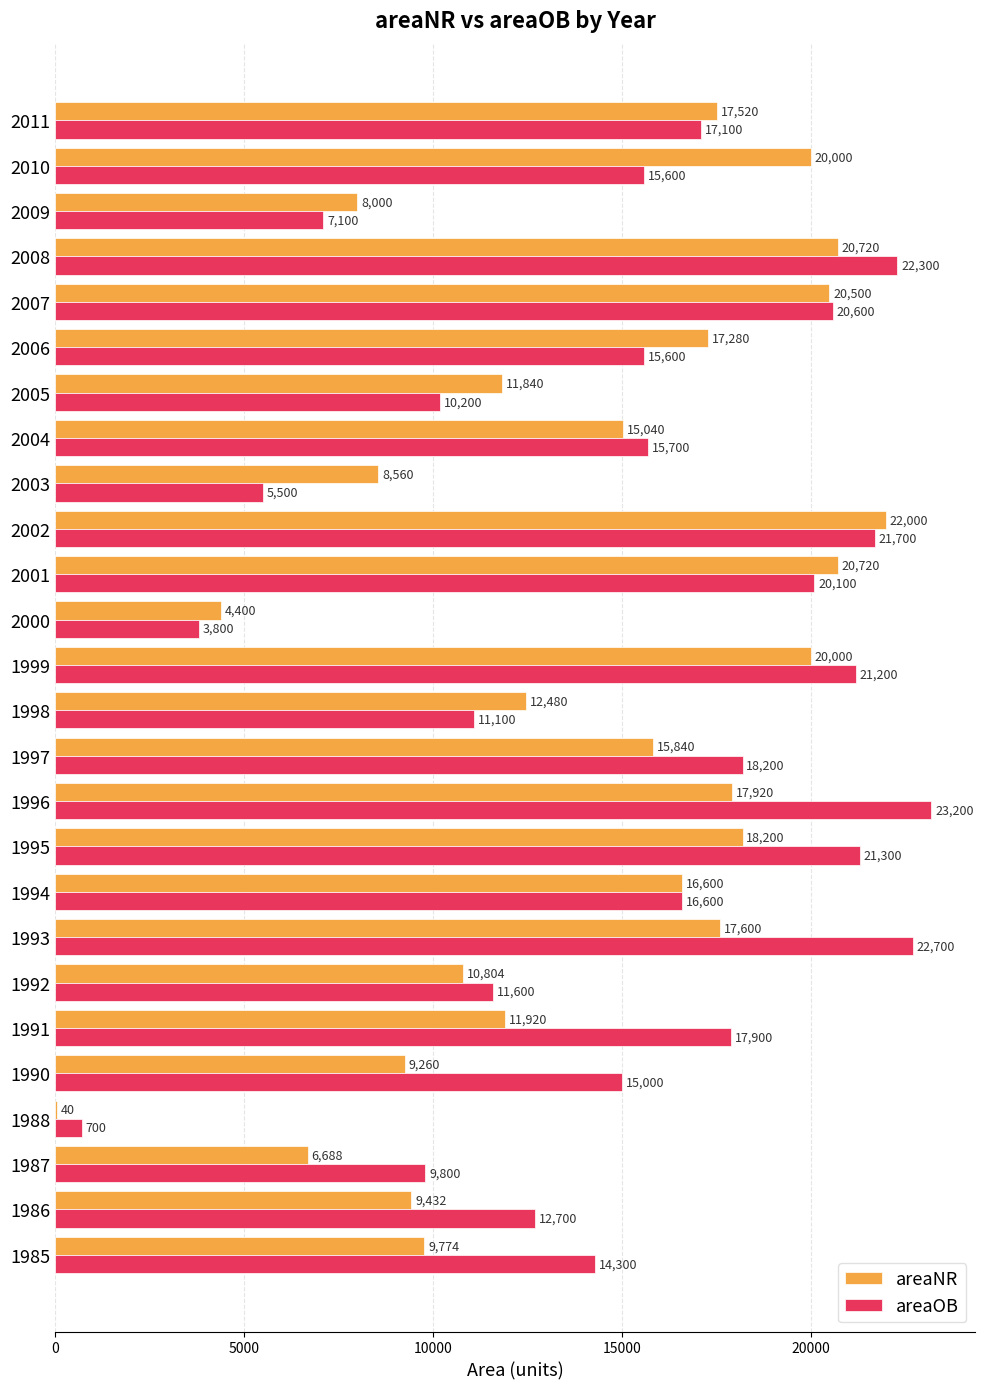

Is it true that areaNR equals 20720 at 2001?

True